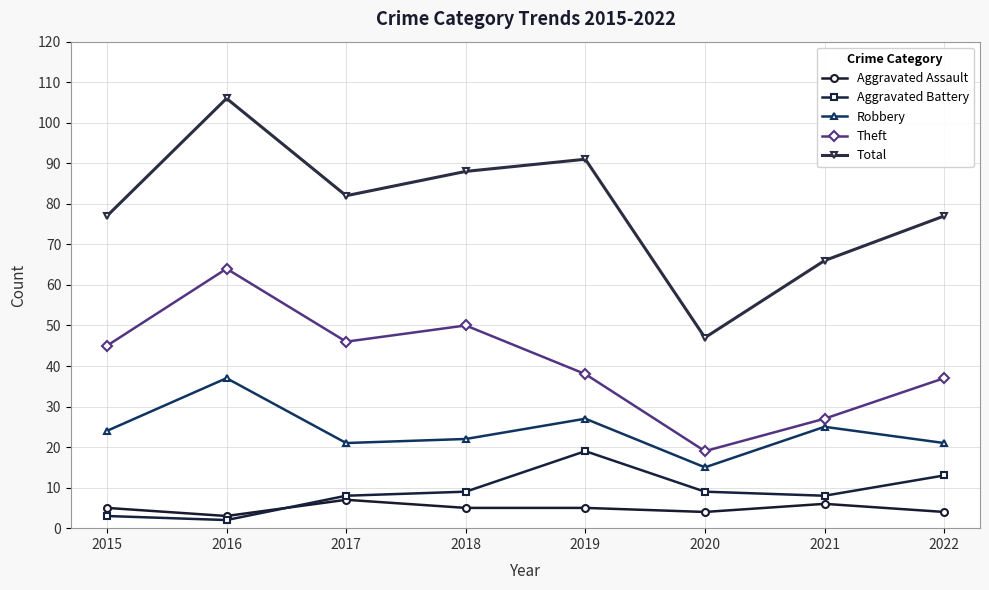

What is the difference between the Total values at 2022 and 2020?

30